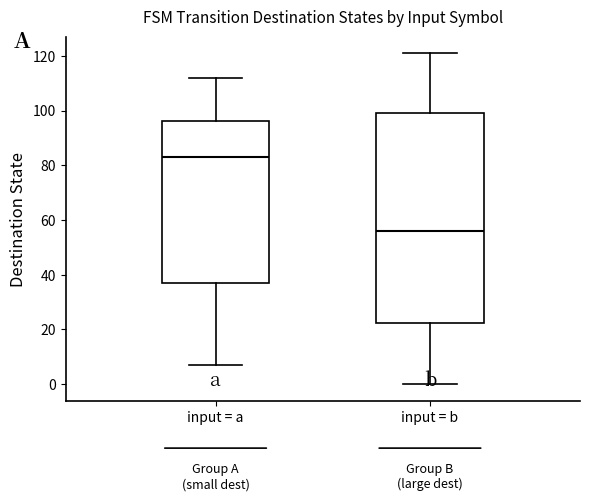

Comparing the boxes themselves (not the whiskers), which one is the tallest?

input = b